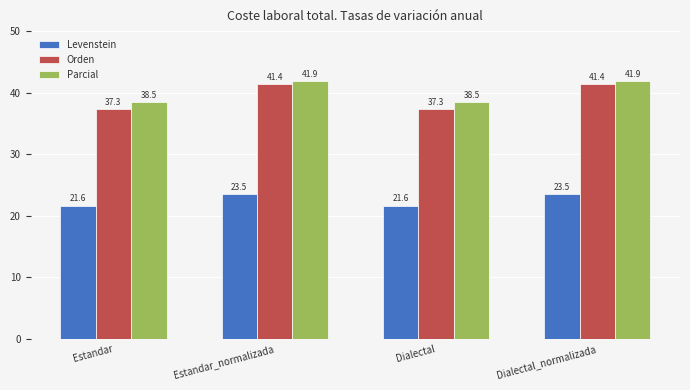

What is the sum of all Levenstein values?

90.3